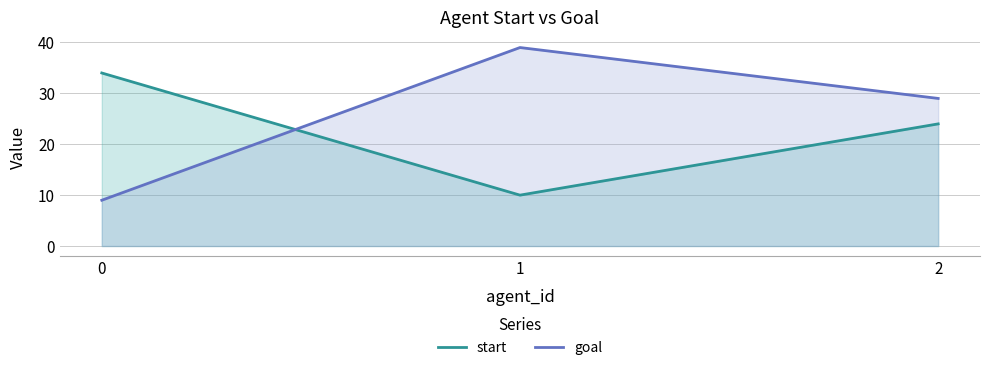

Rank the series by their maximum value, from highest to lowest.

goal, start